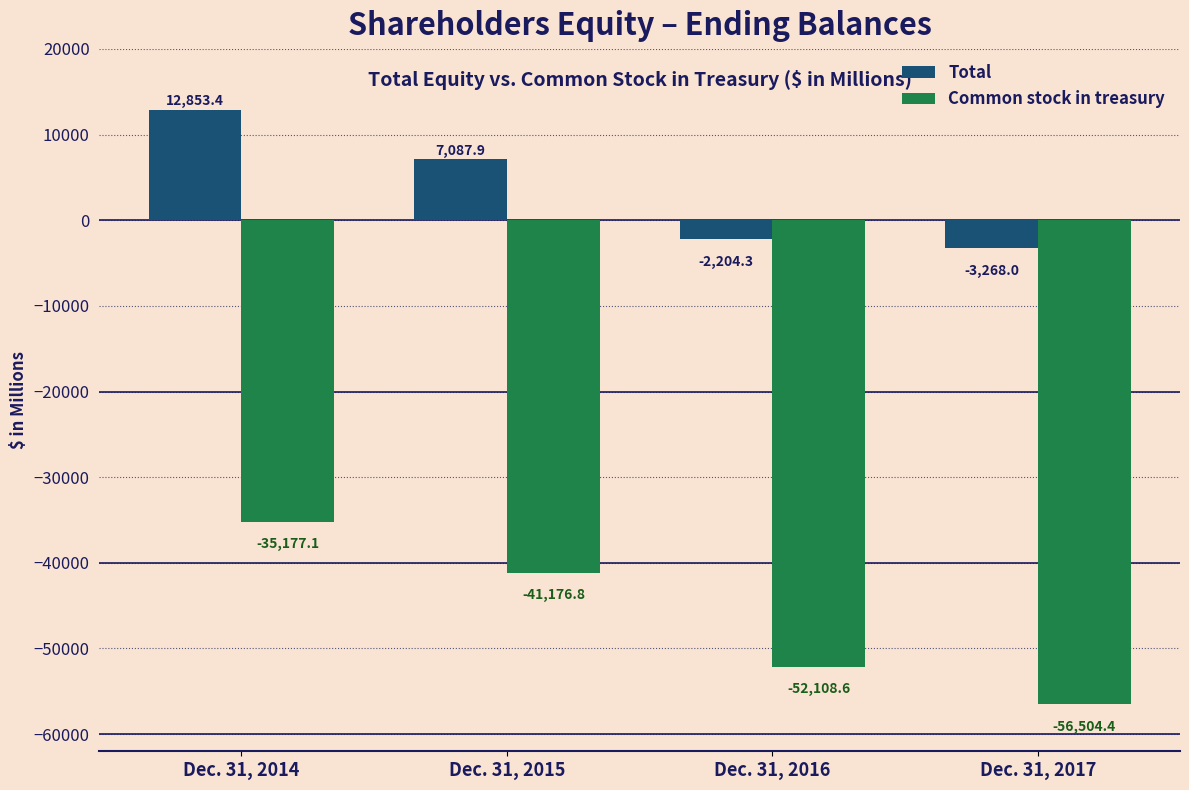

What is the difference between the second highest and second lowest values in the Total series?

9292.2